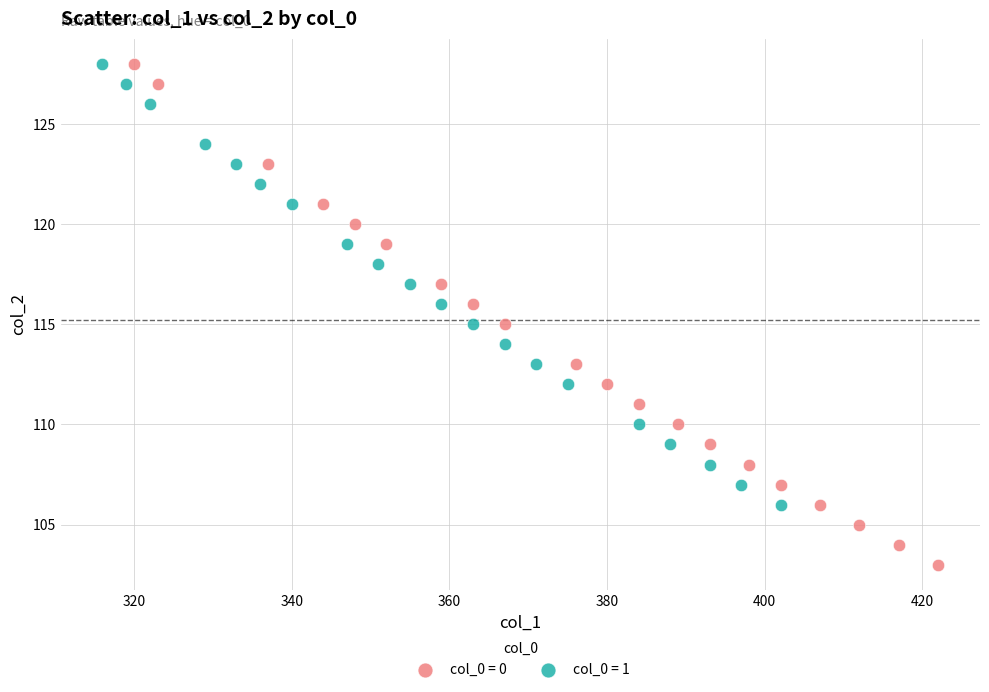

Which series reaches the minimum Y coordinate?

col_0 = 0